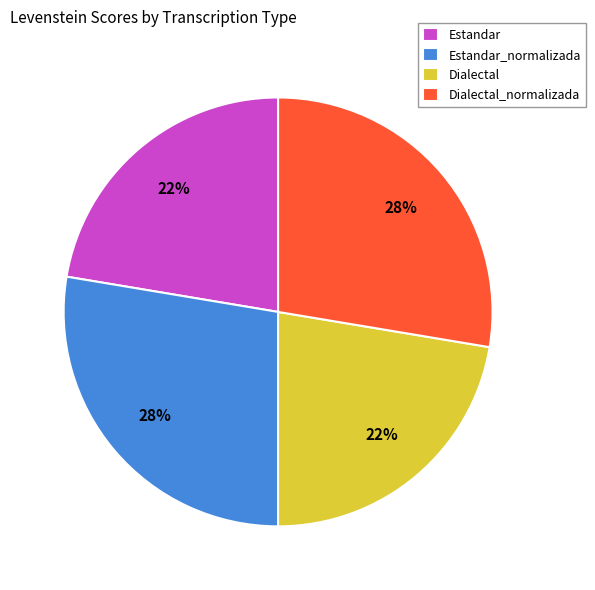

True or false: Dialectal_normalizada accounts for 28% of the total.

True